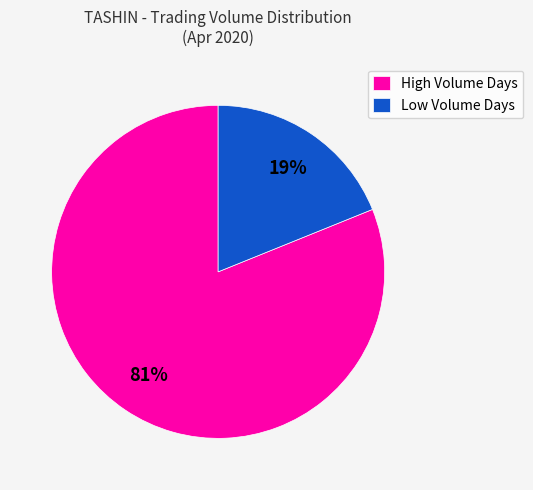

Is the sum of High Volume Days and Low Volume Days greater than half?

Yes